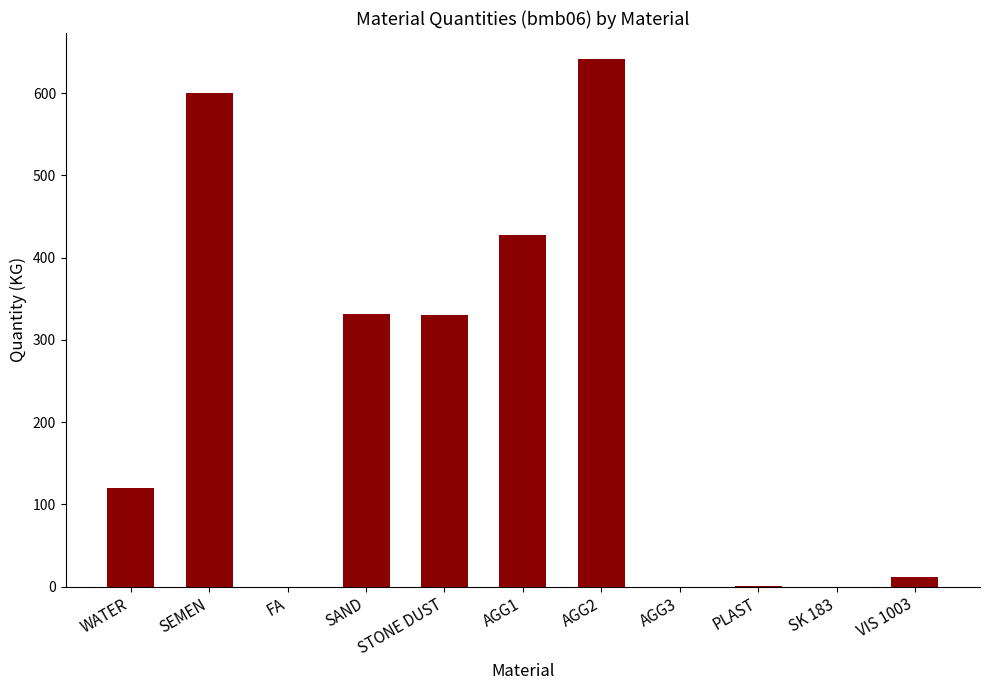

Which has a higher value, AGG2 or AGG1?

AGG2